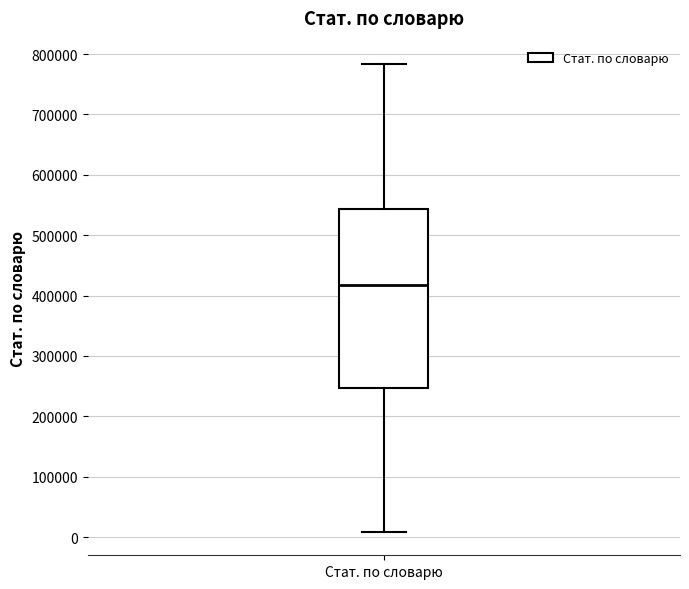

Where is the lower edge of the box for Стат. по словарю on the y-axis? The values are not printed on the chart, so give them approximately, as read against the axis.

250000